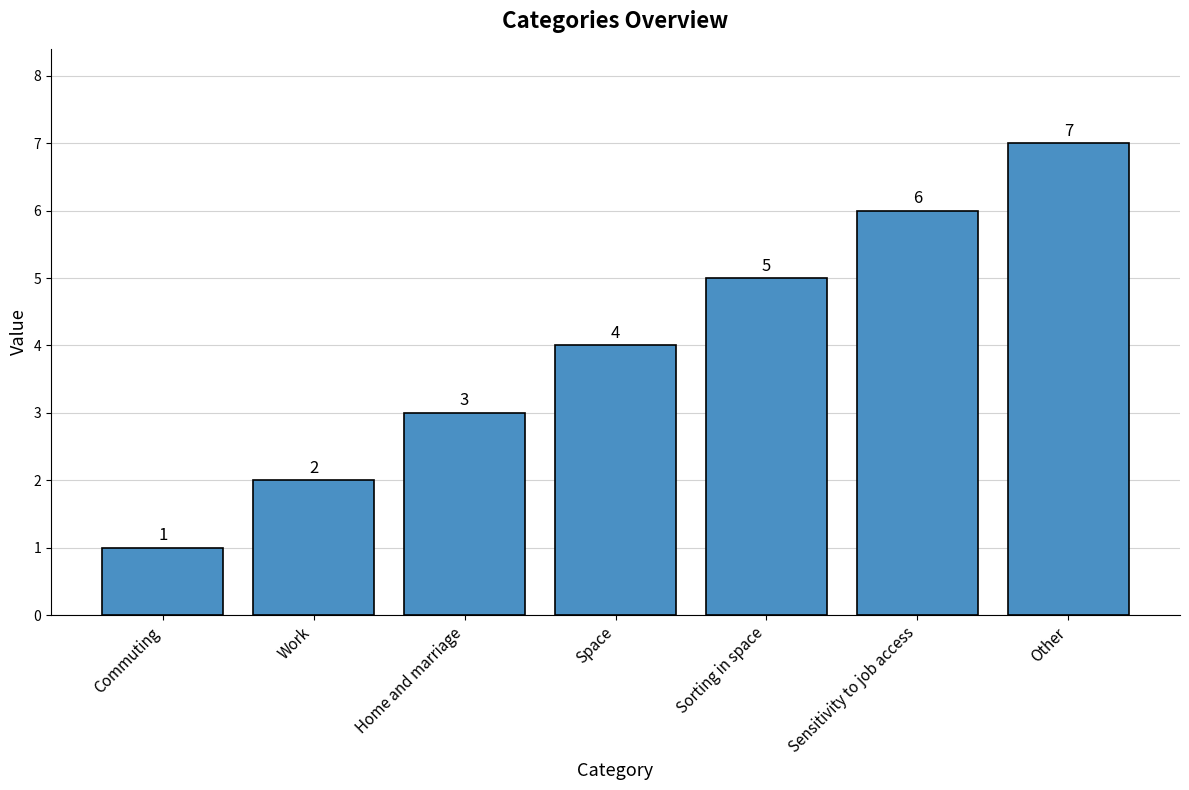

What is the sum of all values?

28